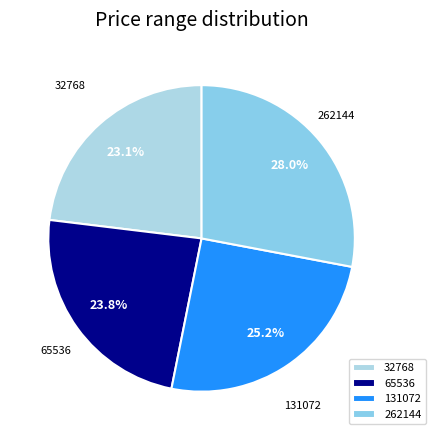

To the nearest percent, what is the difference between the largest and smallest slice percentages?

5%